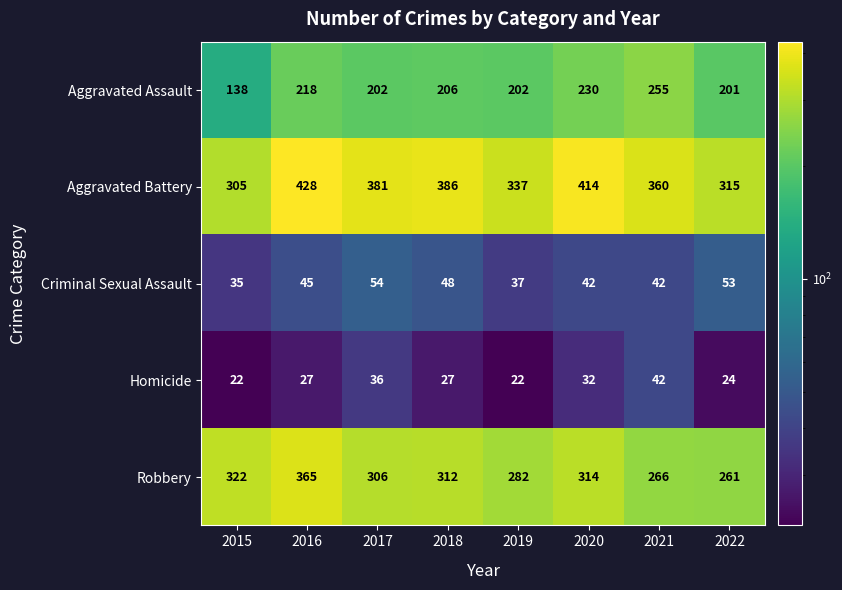

What is the difference between the maximum and minimum values in the Criminal Sexual Assault series?

19